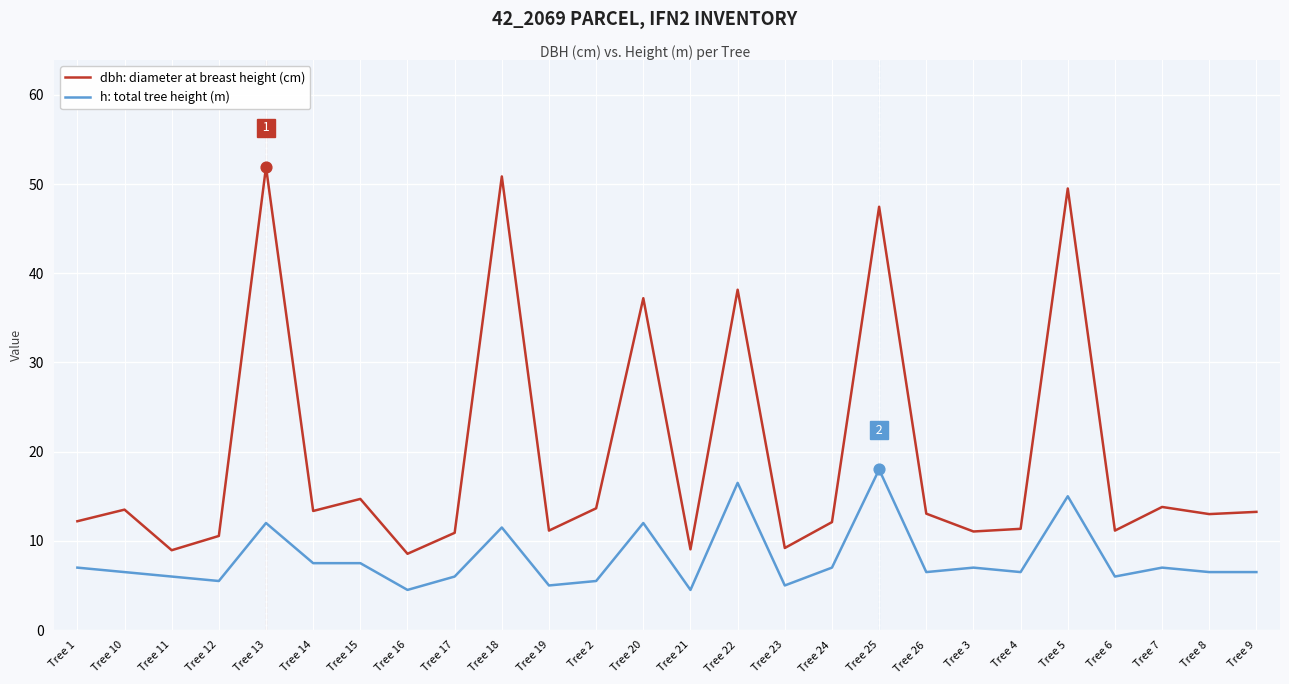

What is the total value across all series at Tree 13?

63.9